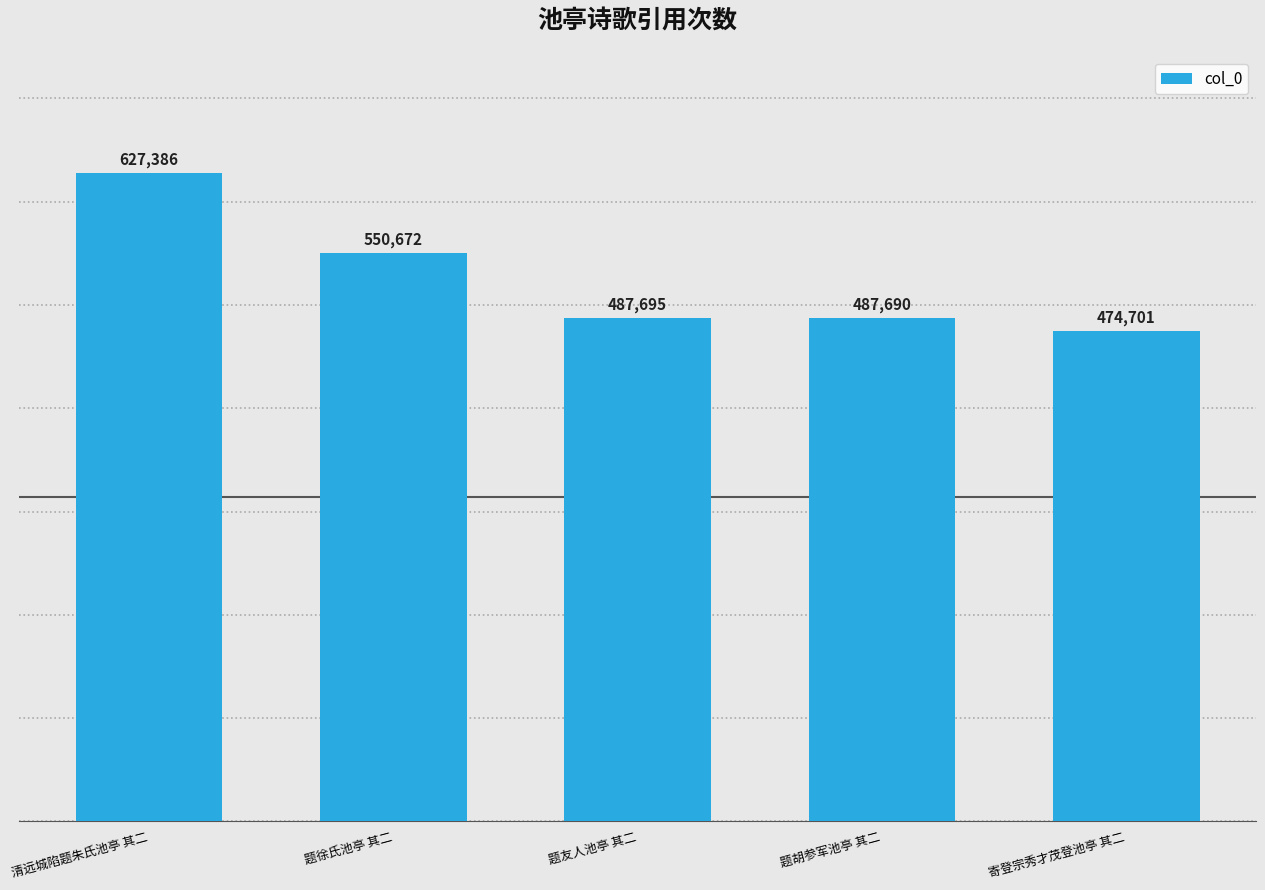

What is the change in value from 清远城陷题朱氏池亭 其二 to 题胡参军池亭 其二?

-139696